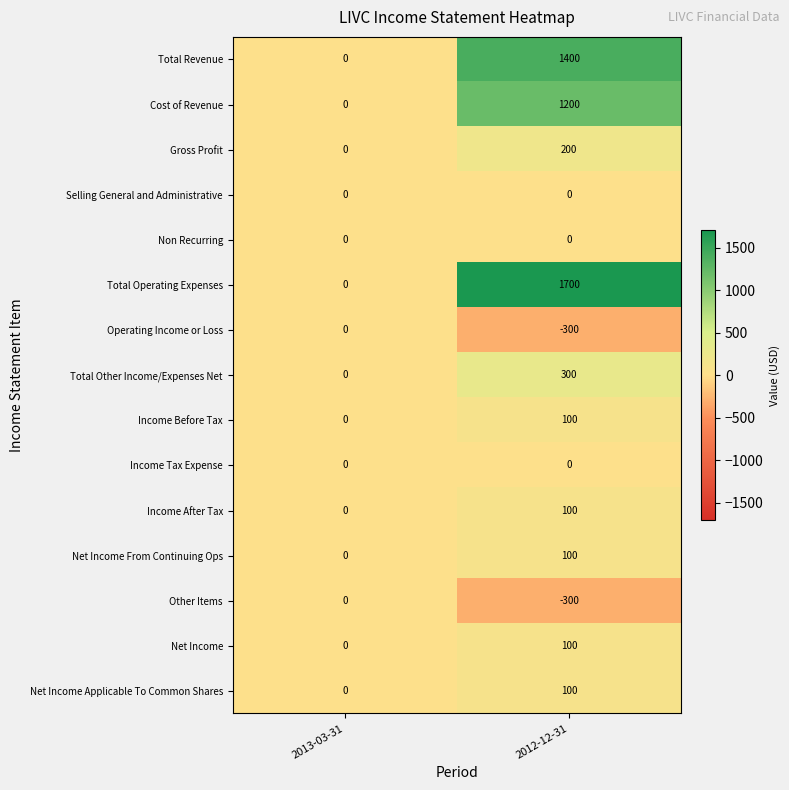

How many data points does each series have?

2